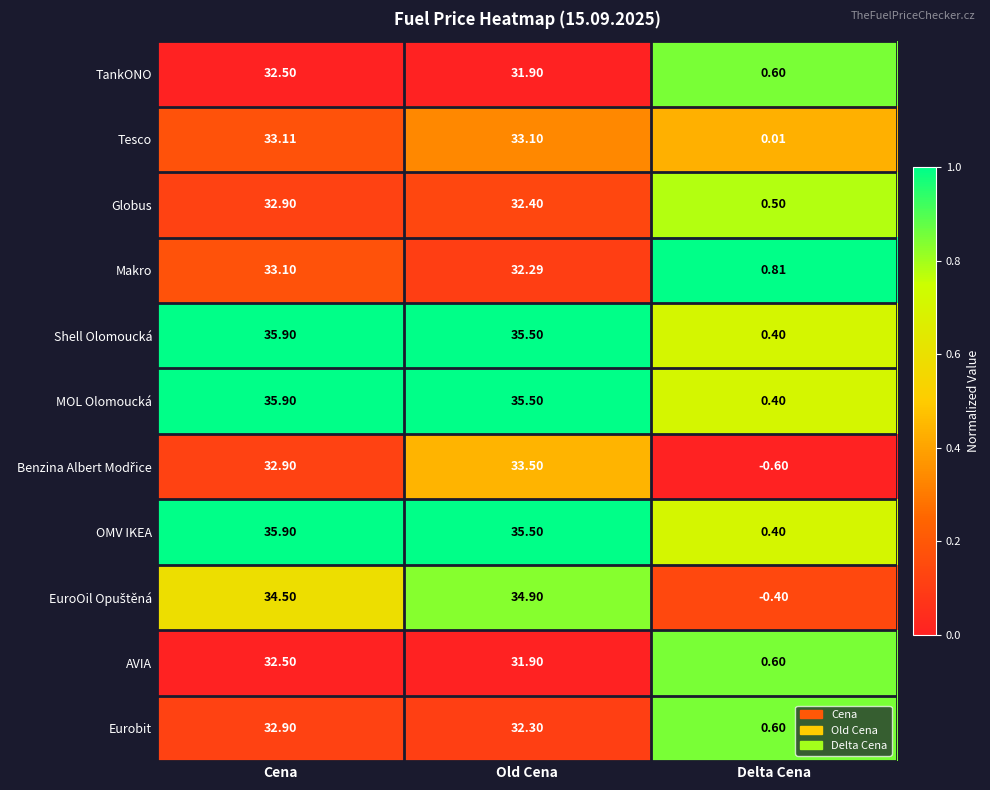

Which series changed the most between Cena and Old Cena?

Makro